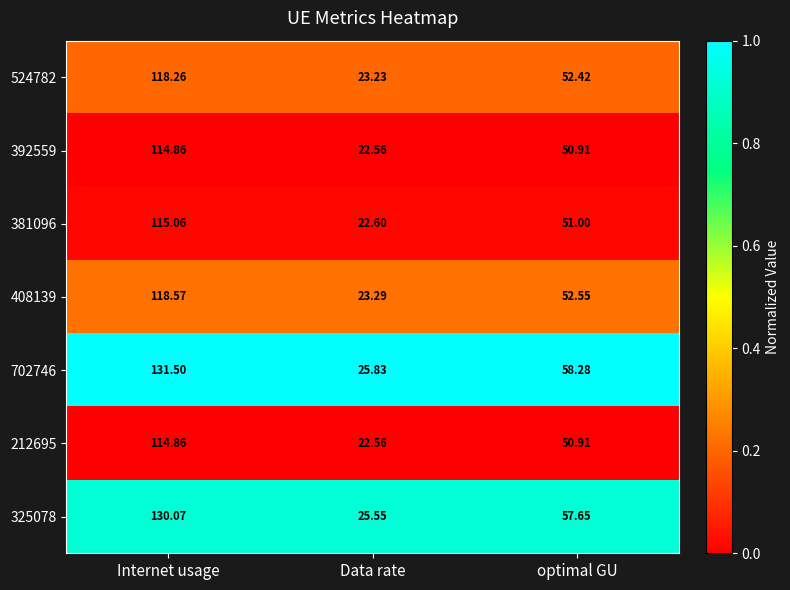

What is the total value across all series at Data rate?

165.6